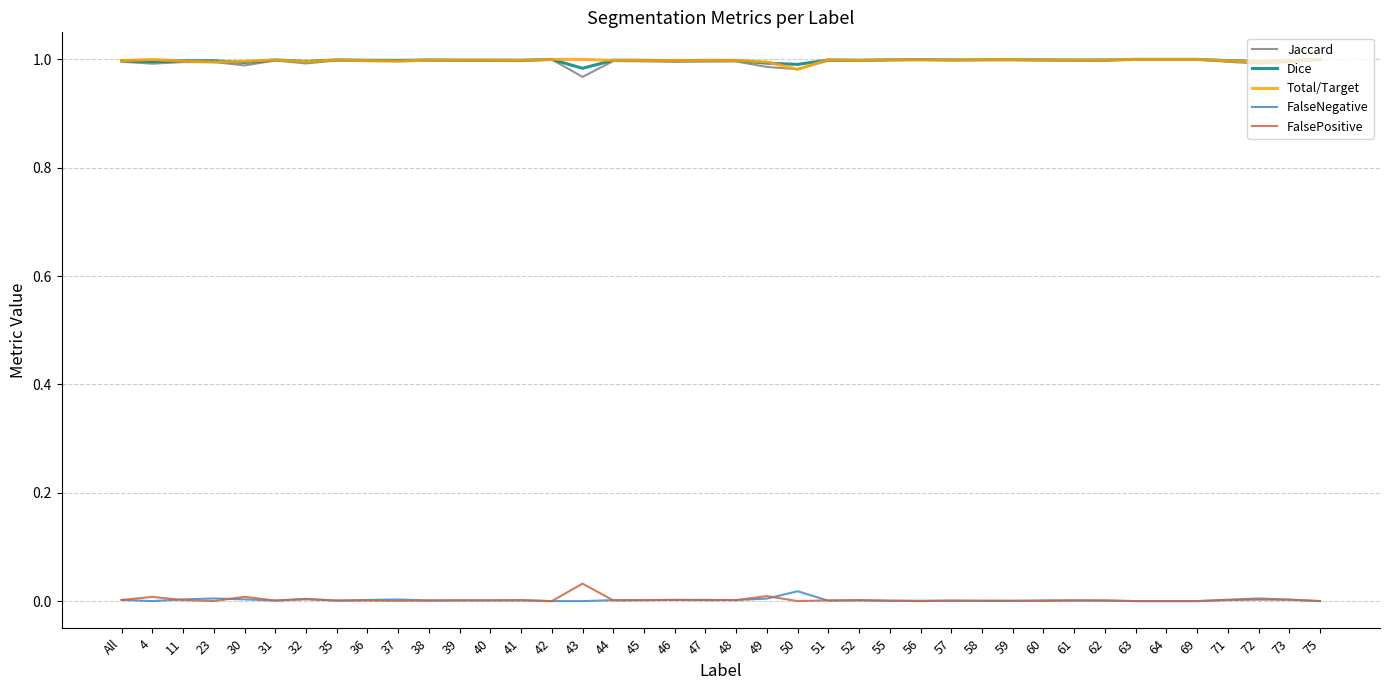

What are all the series names shown in the legend?

Jaccard, Dice, Total/Target, FalseNegative, FalsePositive